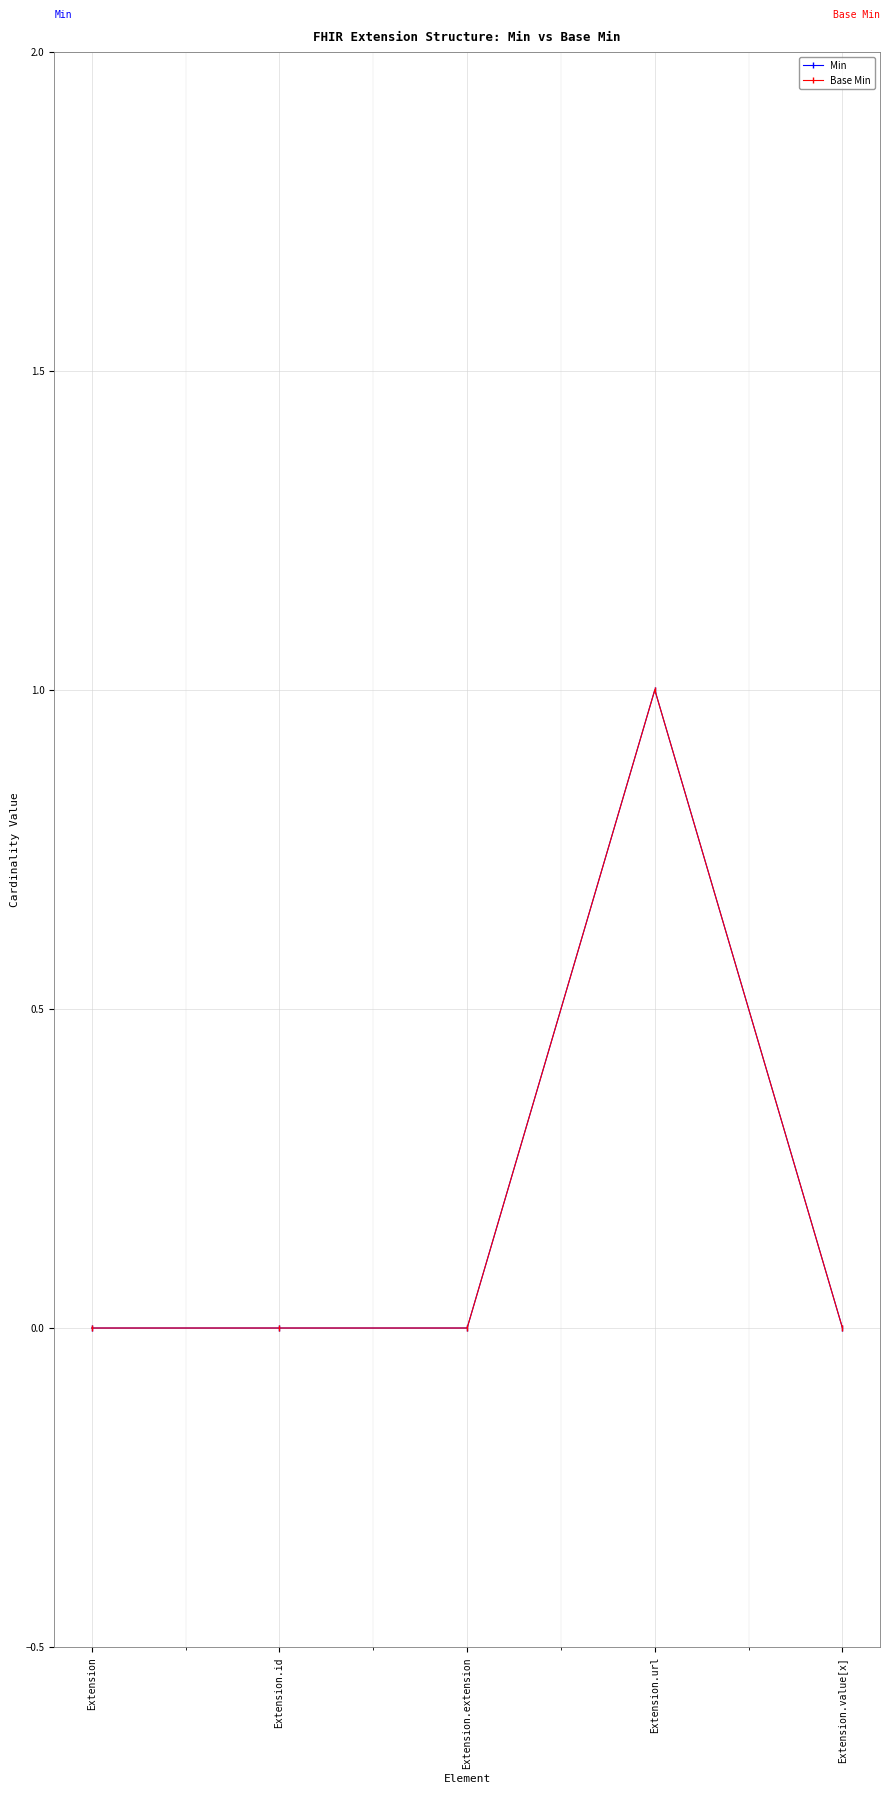

What is the difference between the maximum and minimum values in the Min series?

1